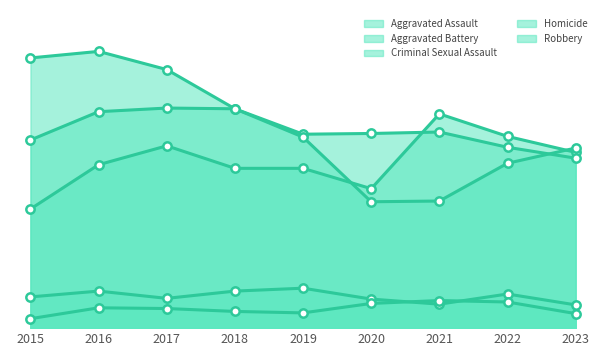

What is the difference between the Aggravated Battery values at 2015 and 2016?

39